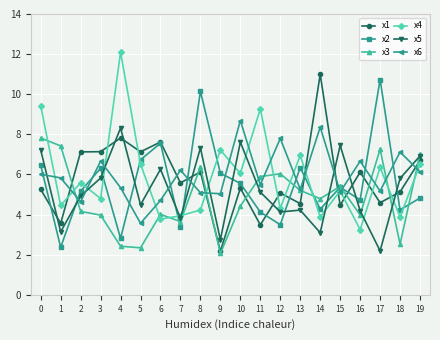

What is the spread (max minus min) of values at 11?

5.8